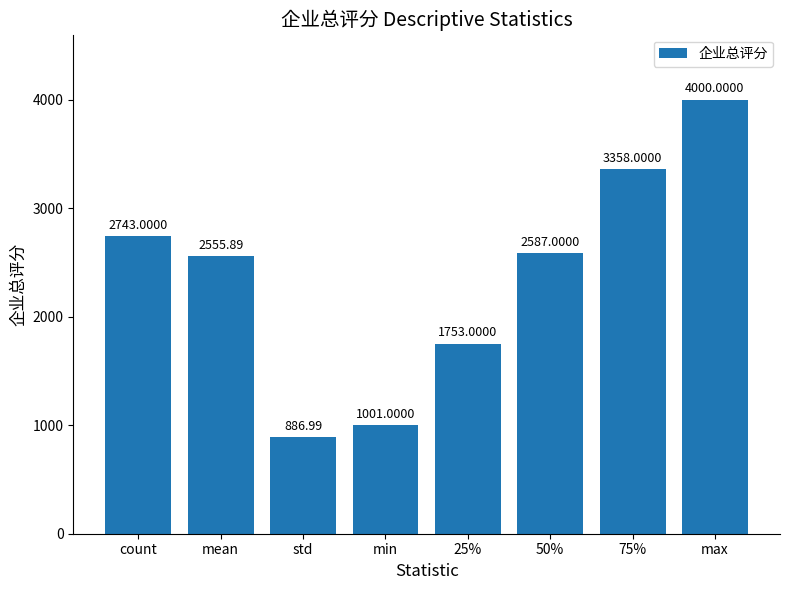

How many series are shown in this chart?

1